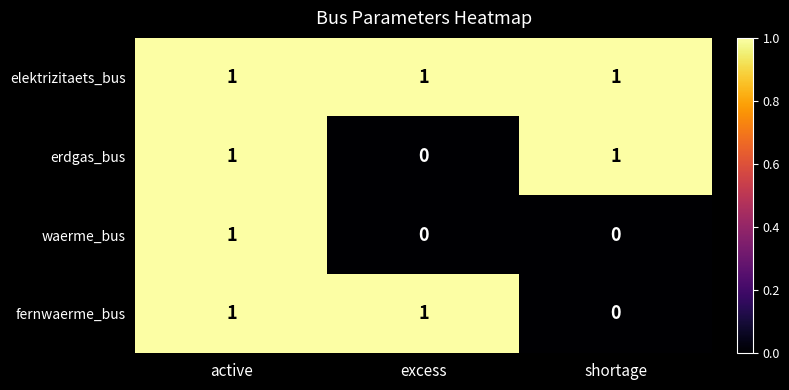

The fernwaerme_bus series shows 1 at shortage. True or false?

False